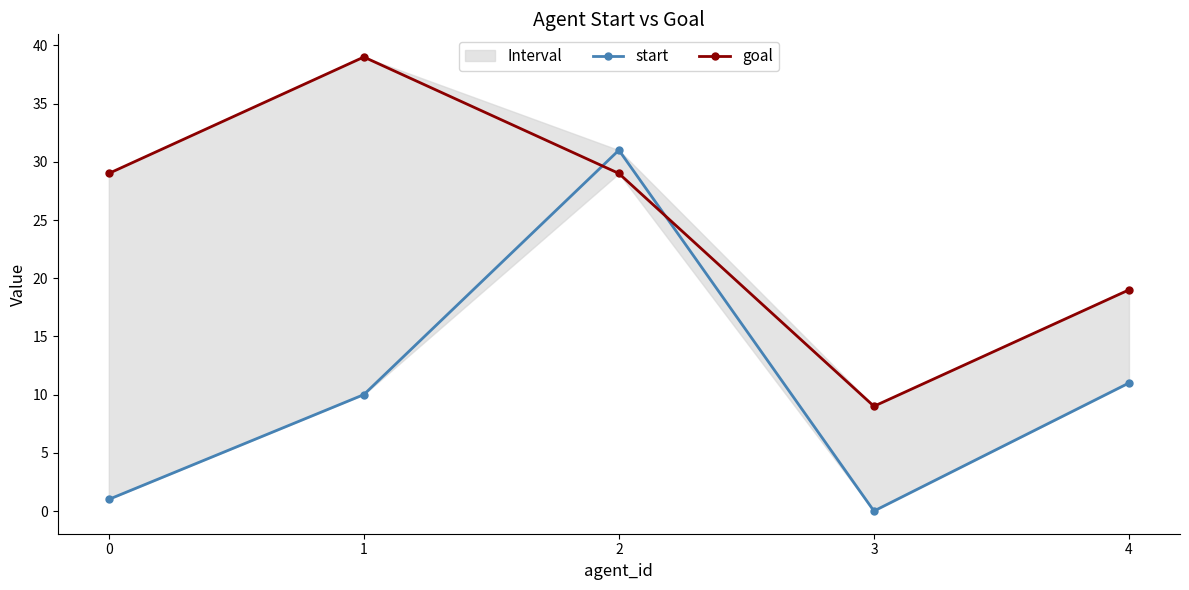

List the series in order of their overall mean, highest first.

goal, start